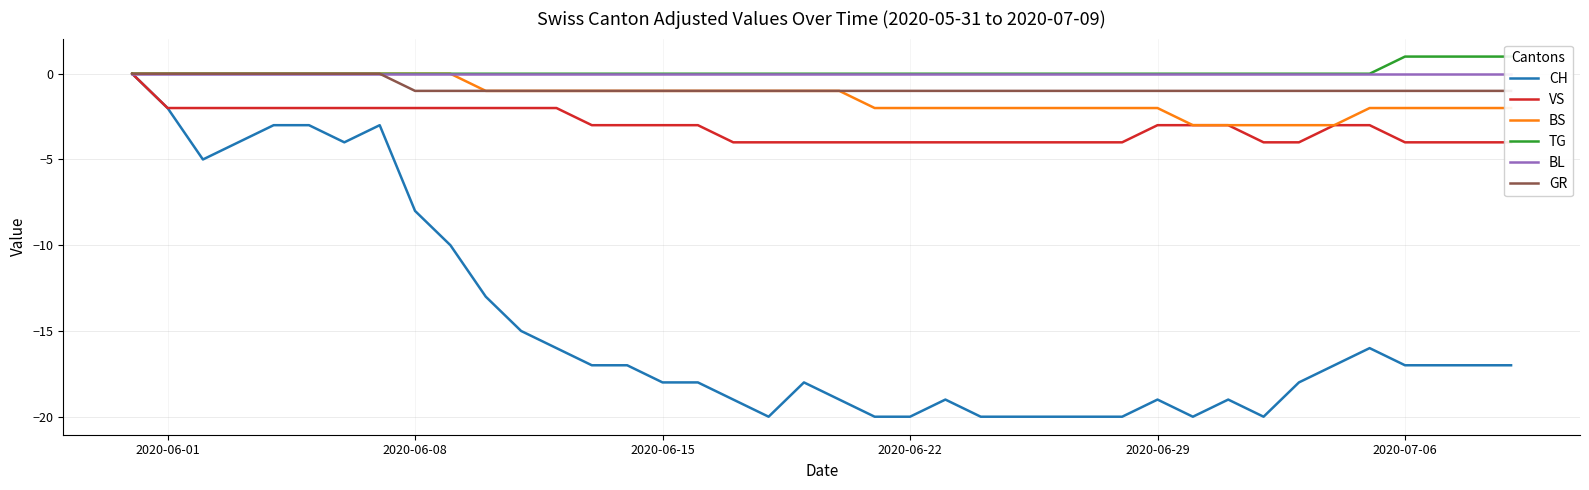

What is the lowest value of the CH series?

-20